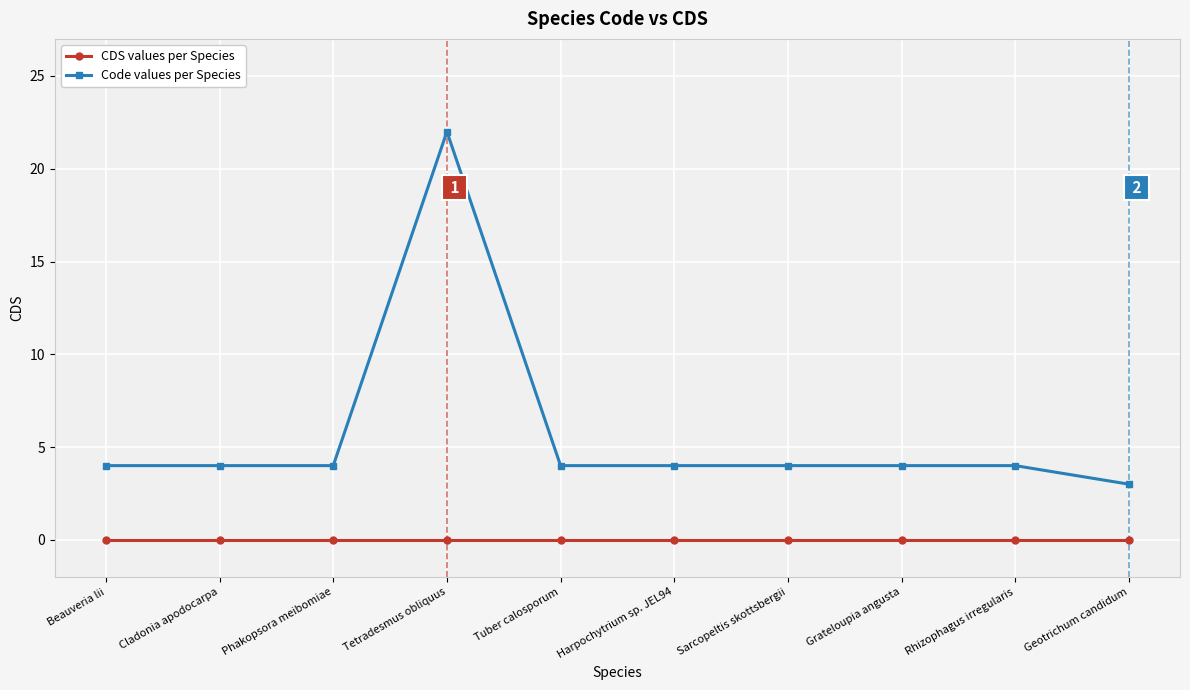

What is the value of the Code values per Species point at the 10th from the left?

3